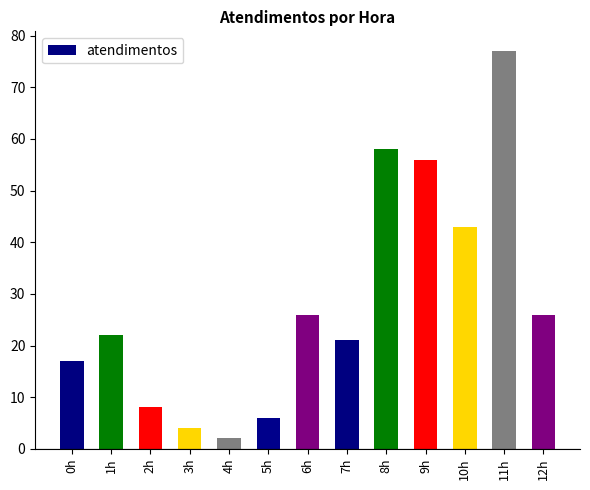

What is the sum of all values?

366